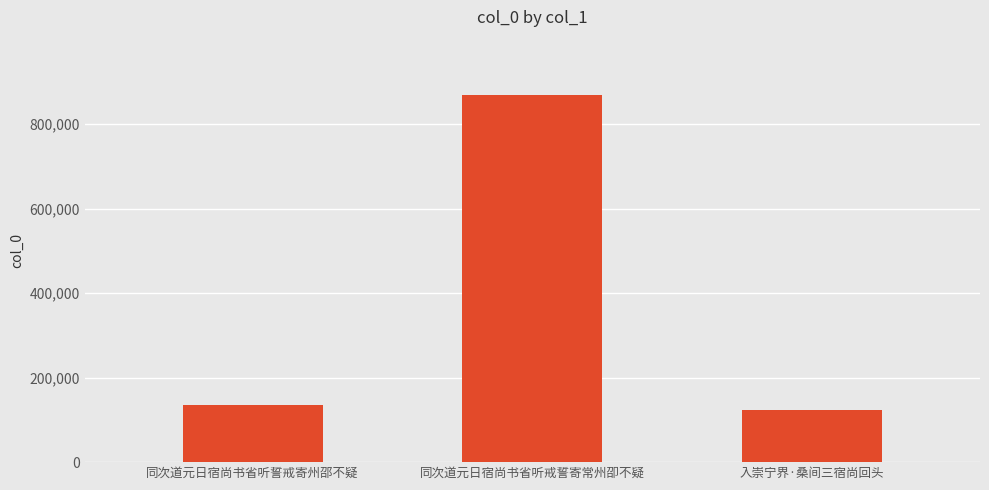

Rank the categories by value from lowest to highest.

入崇宁界·桑间三宿尚回头, 同次道元日宿尚书省听誓戒寄州邵不疑, 同次道元日宿尚书省听戒誓寄常州卲不疑